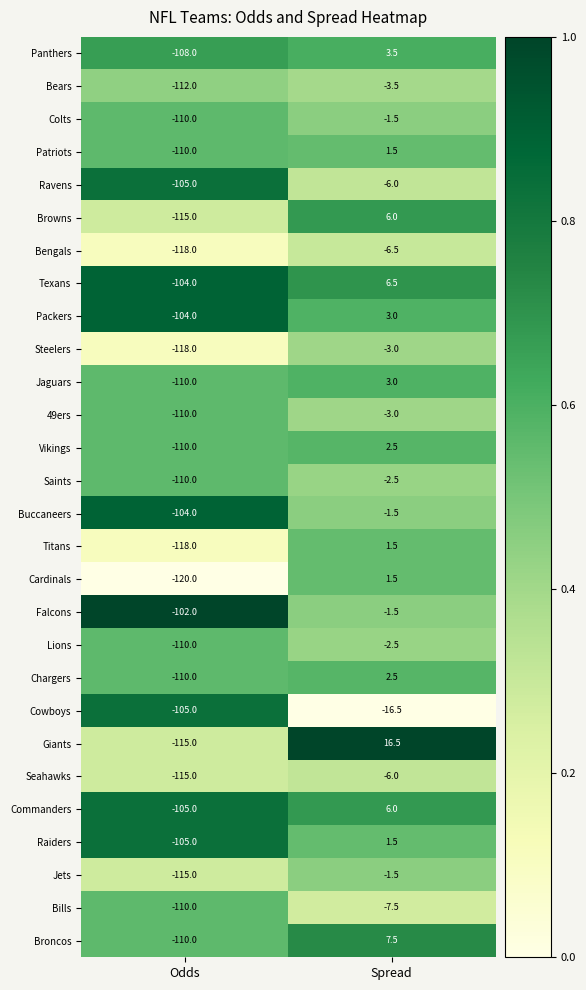

Which series has the largest total across all categories?

Texans